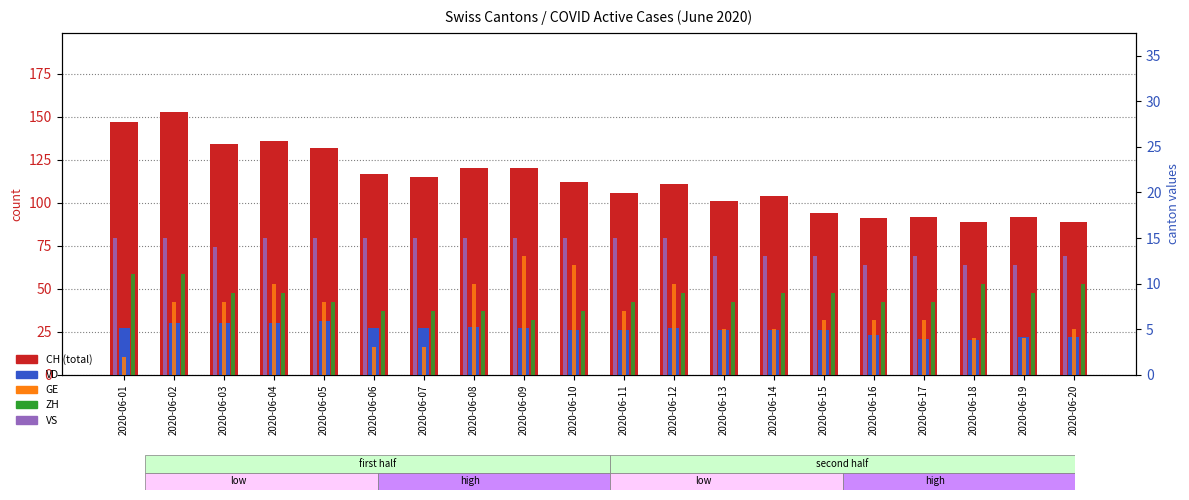

Reading left to right, extract all data points from this chart.

CH: 147	153	134	136	132	117	115	120	120	112	106	111	101	104	94	91	92	89	92	89
VD: 27	30	30	30	31	27	27	28	27	26	26	27	26	26	26	23	21	20	22	22
GE: 2	8	8	10	8	3	3	10	13	12	7	10	5	5	6	6	6	4	4	5
ZH: 11	11	9	9	8	7	7	7	6	7	8	9	8	9	9	8	8	10	9	10
VS: 15	15	14	15	15	15	15	15	15	15	15	15	13	13	13	12	13	12	12	13